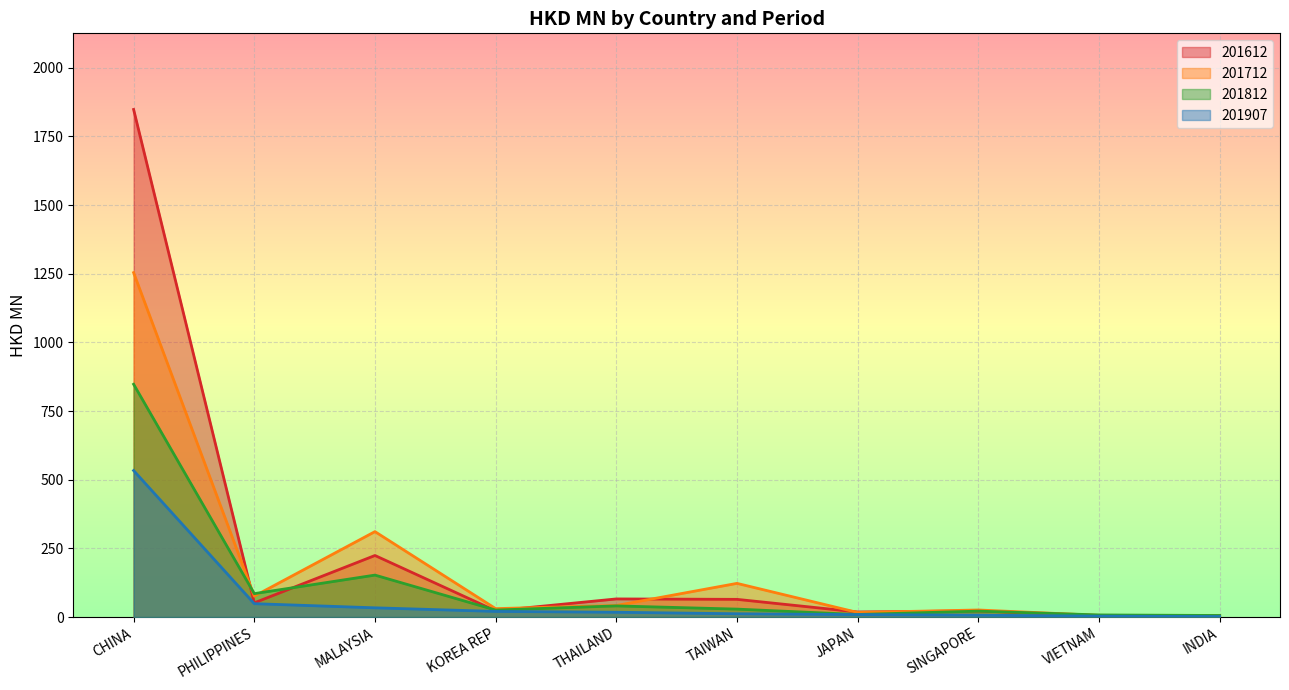

Which category has the highest value in the 201812 series?

CHINA